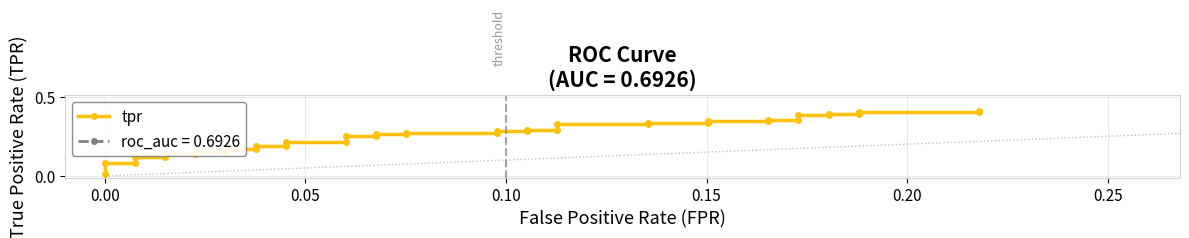

True or false: the data shows 0.6 at 29.

False